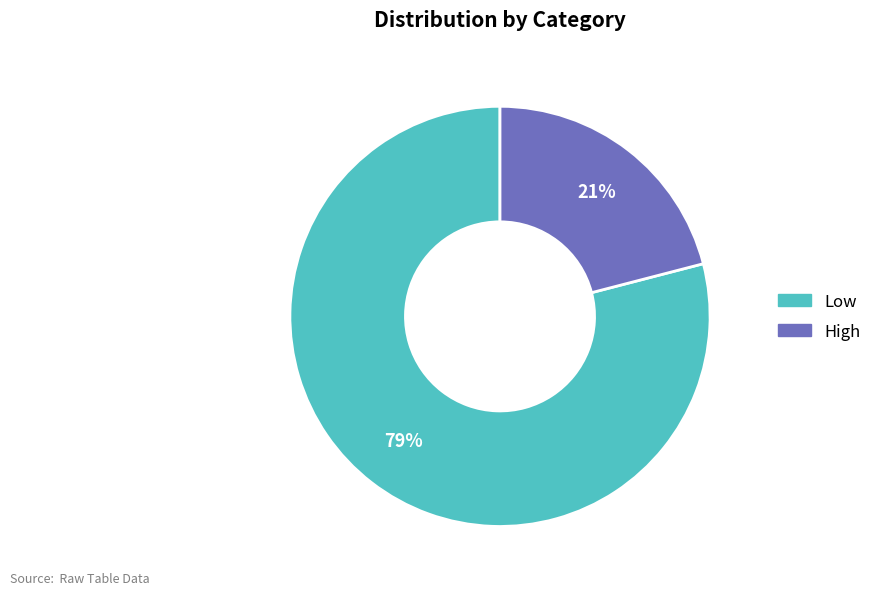

To the nearest percent, what percentage of the pie is High?

21%